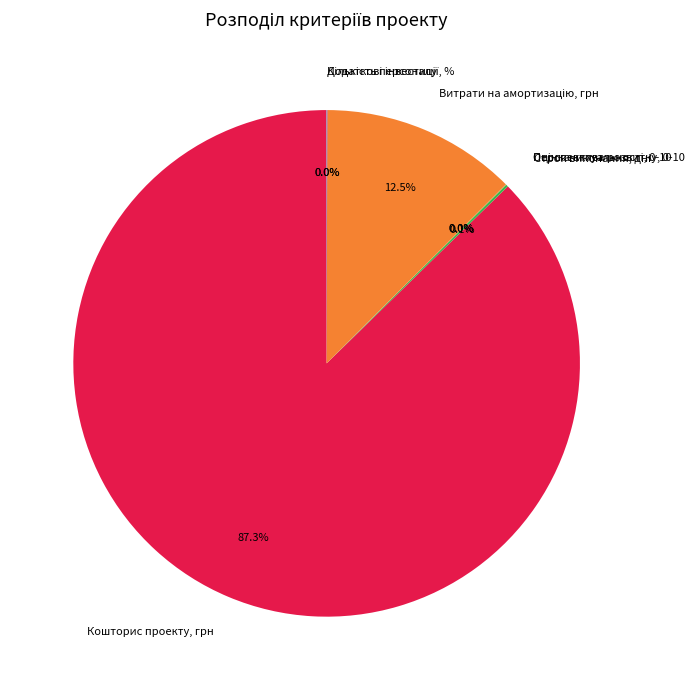

Does any single category account for the majority?

Yes